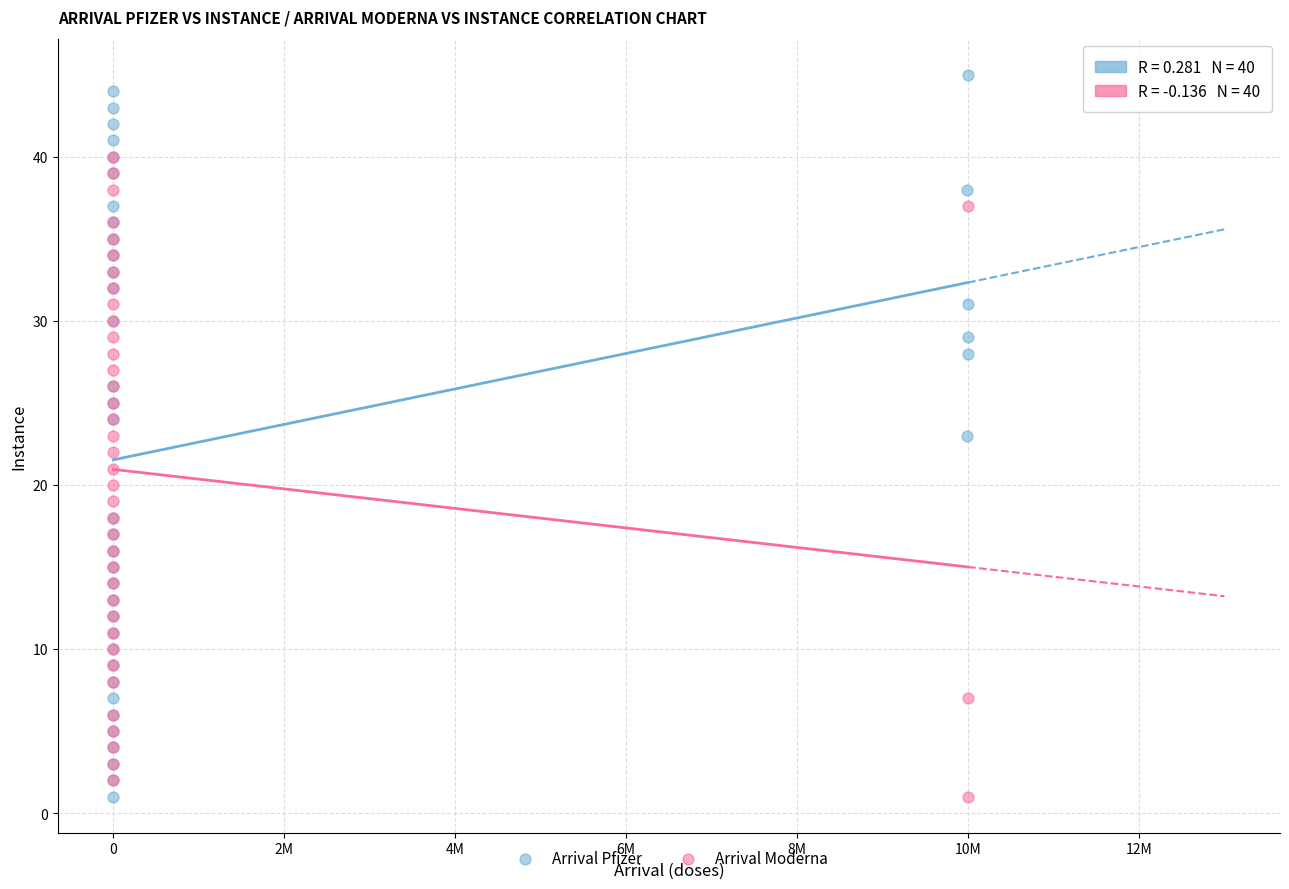

Which series has the widest spread of Y values?

Arrival Pfizer